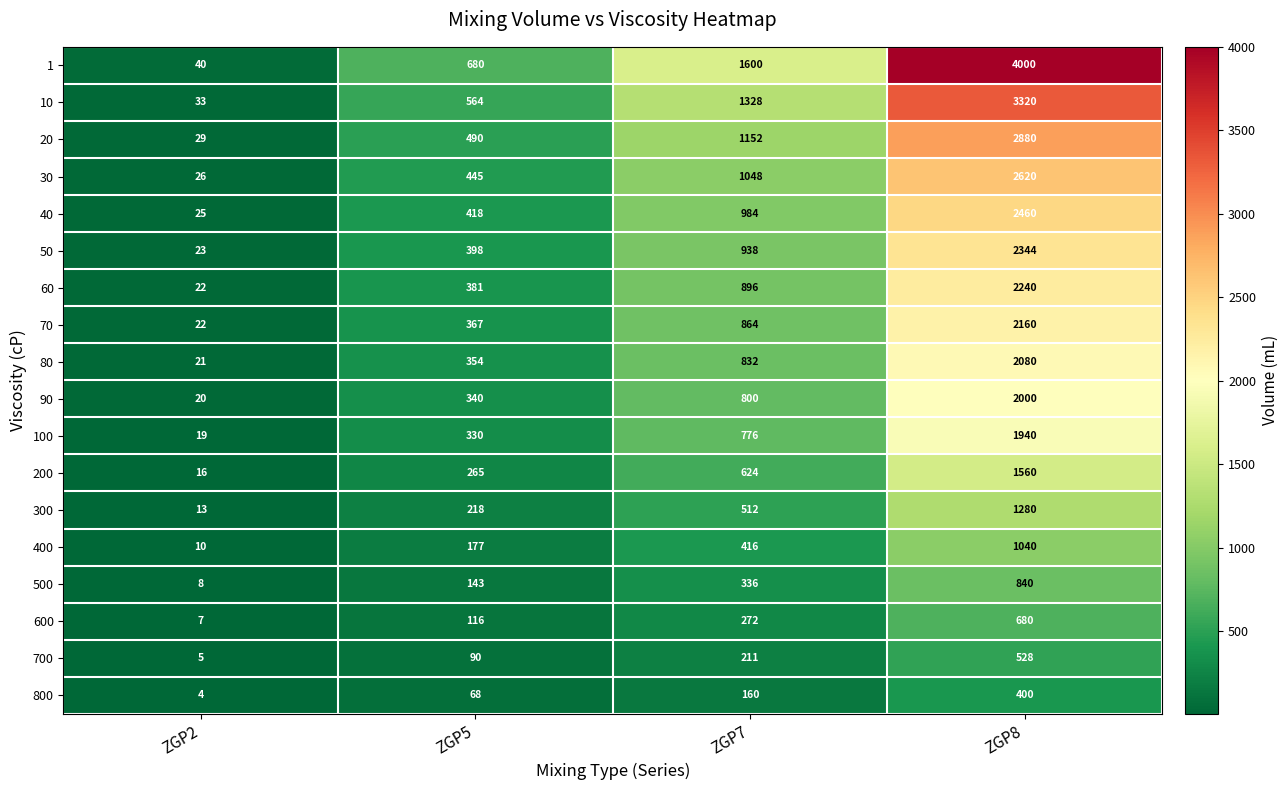

Which label corresponds to the largest value in the chart?

ZGP8